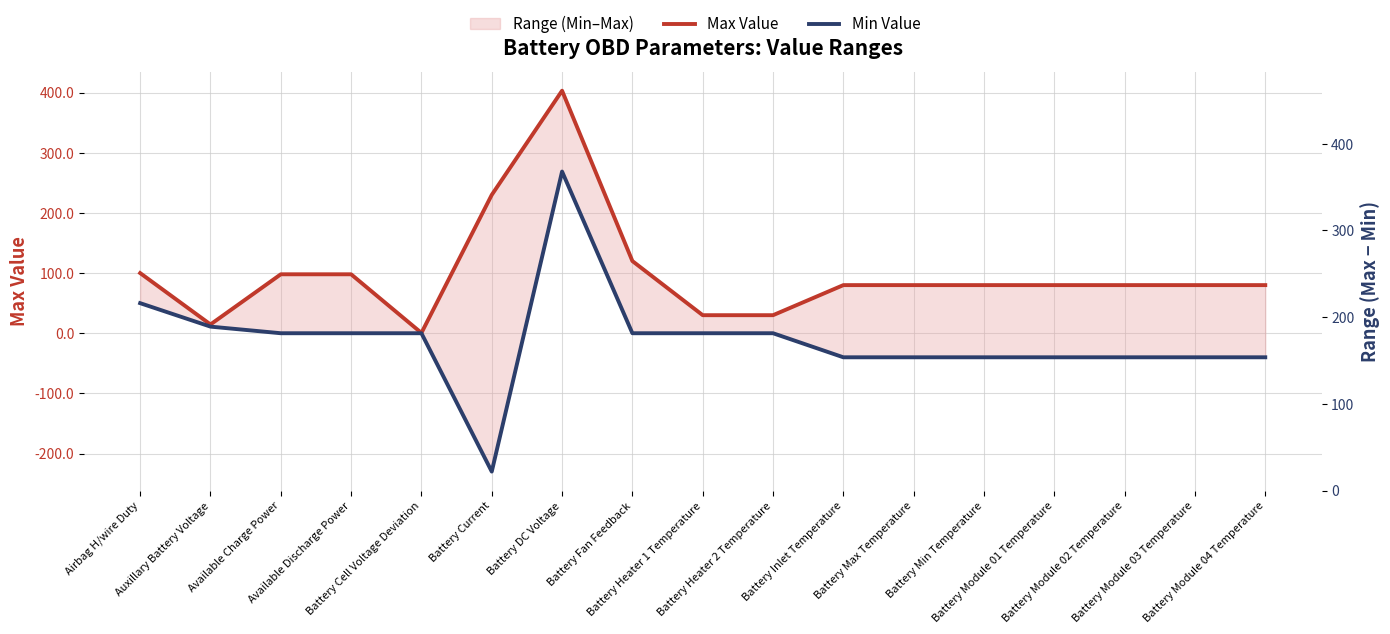

What position from the left is Battery Fan Feedback?

8